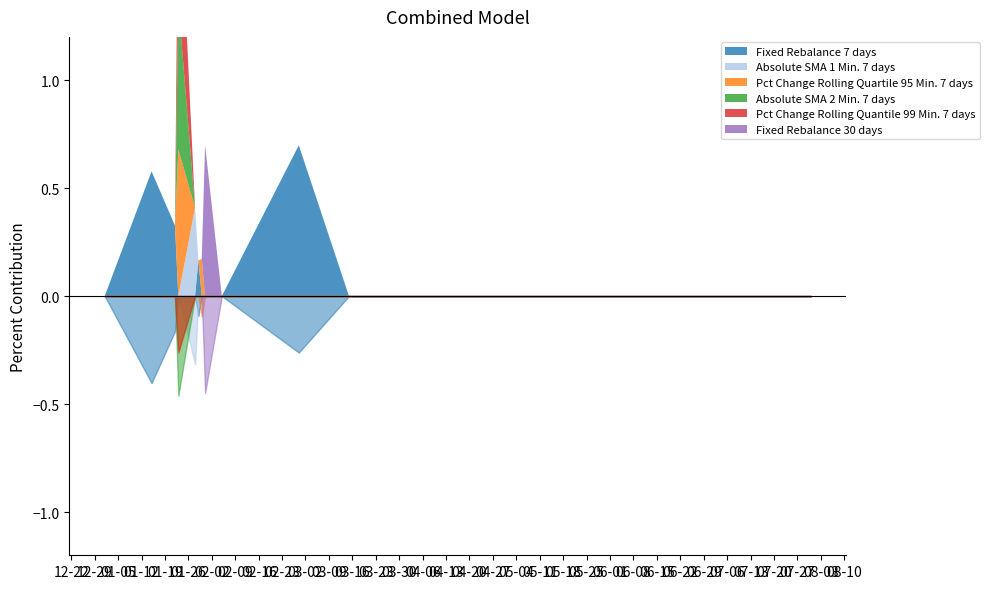

What is the label of the 17th point from the left?

2021-06-15